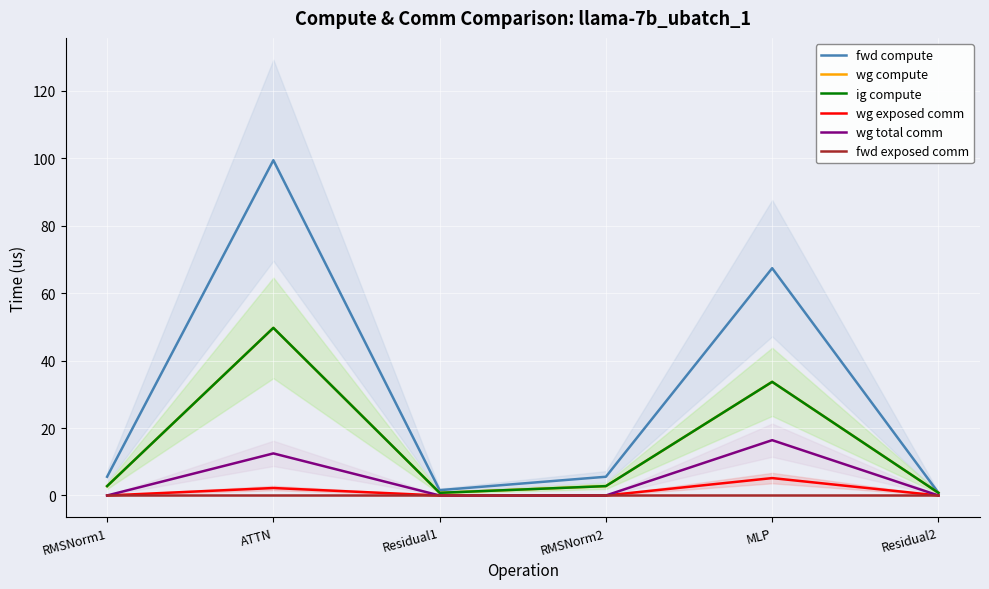

What is the sum of all ig compute values?

90.5